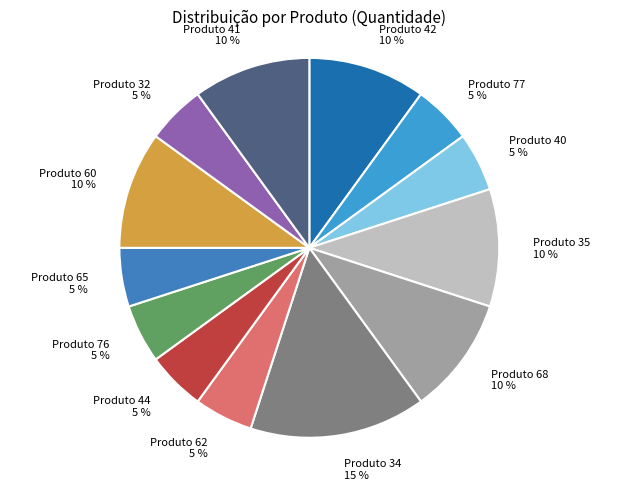

Count the number of slices in the pie.

13